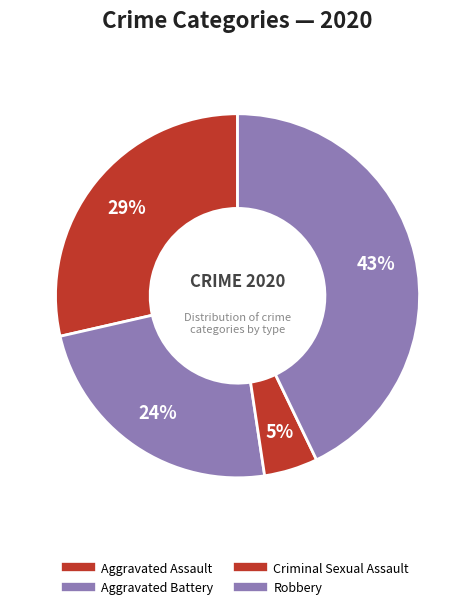

How many segments does this pie chart have?

4